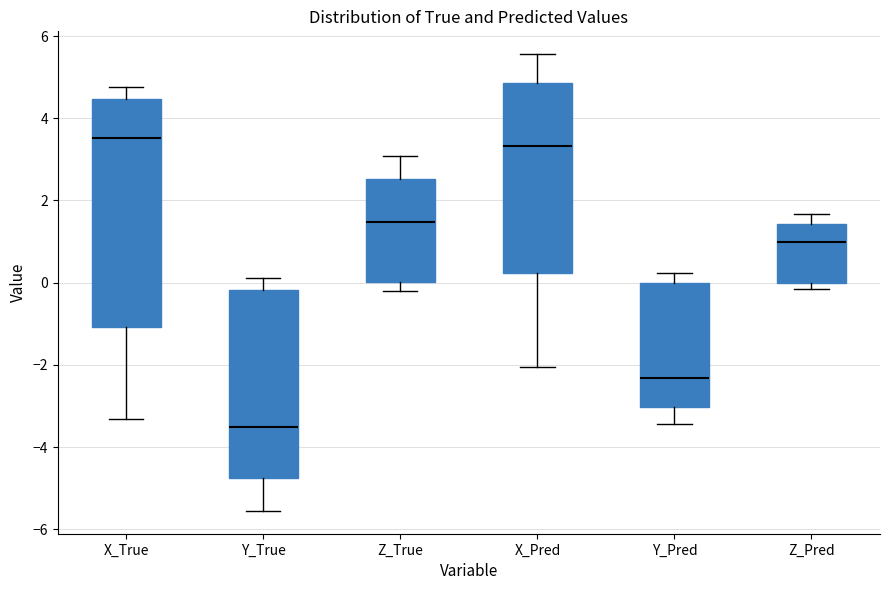

Reading left to right, read every box against the y-axis: the position of its median line, the range the box covers, and the ends of its whiskers. The values are not printed on the chart, so give them approximately, as read against the axis.

X_True: median 3.6, box -1.0 to 4.4, whiskers -3.4 to 4.8
Y_True: median -3.6, box -4.8 to -0.2, whiskers -5.6 to 0.2
Z_True: median 1.4, box 0.0 to 2.6, whiskers -0.2 to 3.0
X_Pred: median 3.4, box 0.2 to 4.8, whiskers -2.0 to 5.6
Y_Pred: median -2.4, box -3.0 to 0.0, whiskers -3.4 to 0.2
Z_Pred: median 1.0, box 0.0 to 1.4, whiskers -0.2 to 1.6